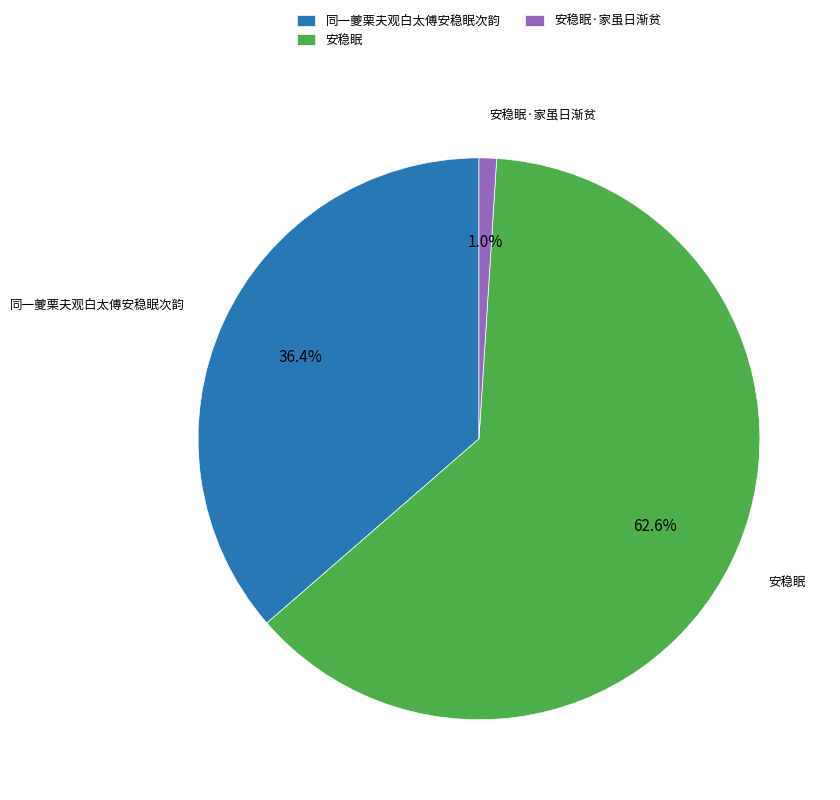

To the nearest percent, what is the difference between the 同一夔栗夫观白太傅安稳眠次韵 and 安稳眠 slice percentages?

26%